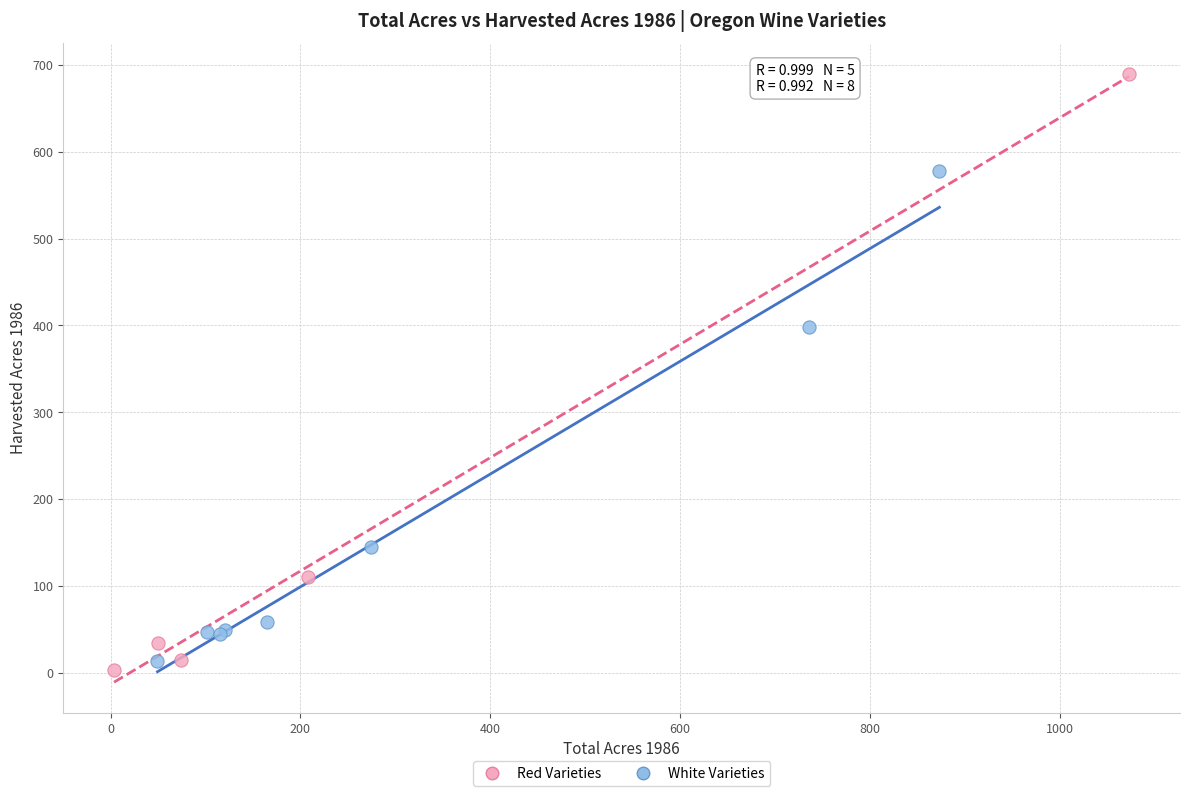

Which series has the largest Y range (max minus min)?

Red Varieties